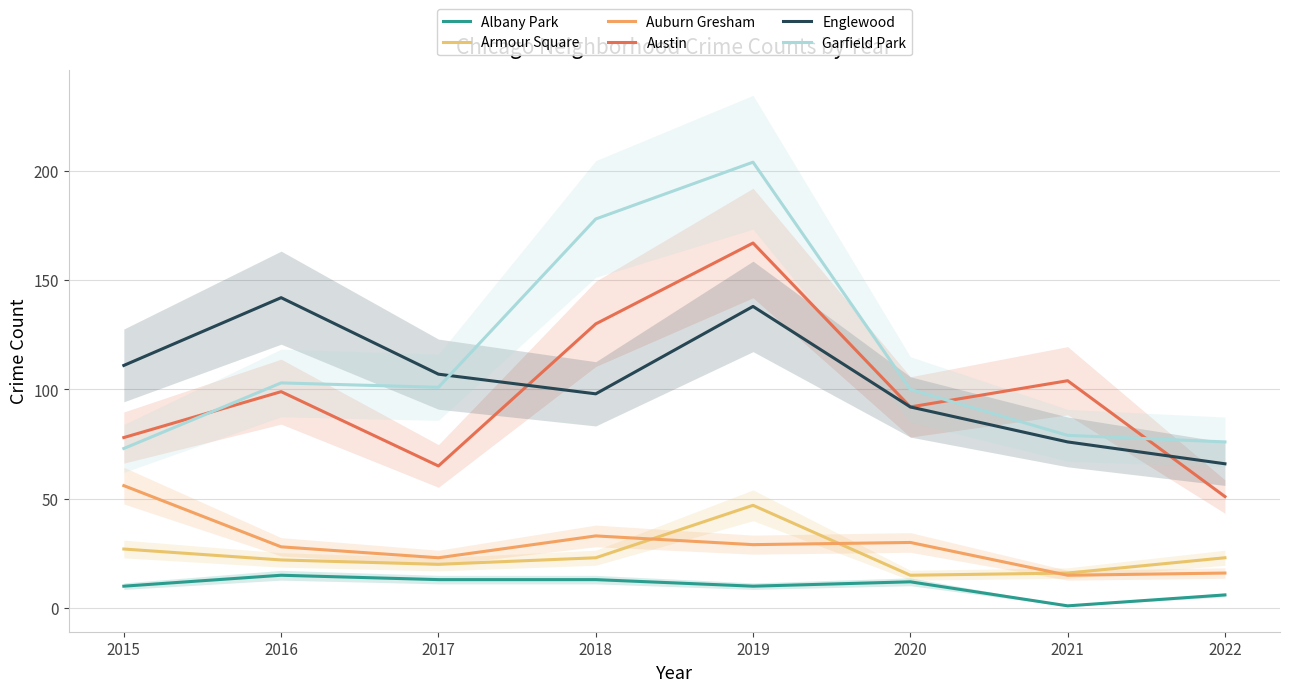

What is the difference between the highest and lowest values at 2015?

101